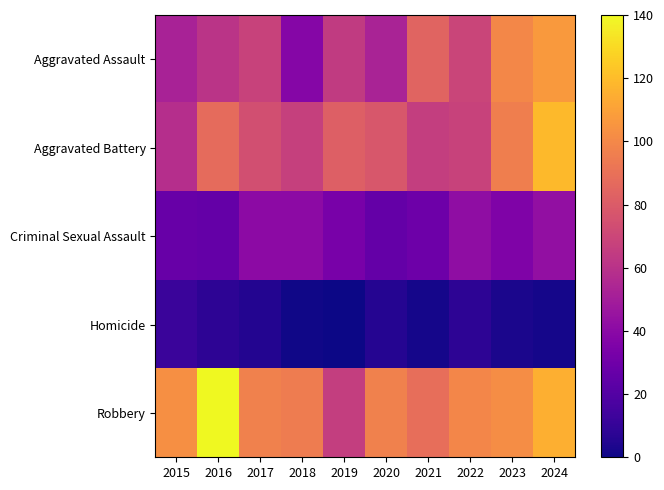

Rank the series at 2018 from highest to lowest value.

Robbery, Aggravated Battery, Criminal Sexual Assault, Aggravated Assault, Homicide